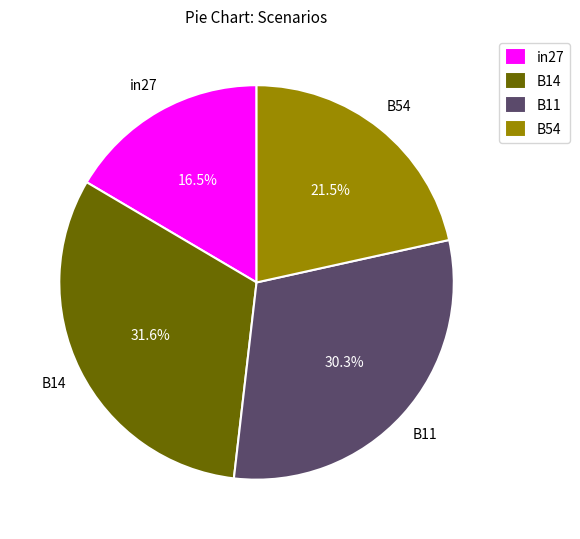

What percentage is the B11 slice, to the nearest percent?

30%